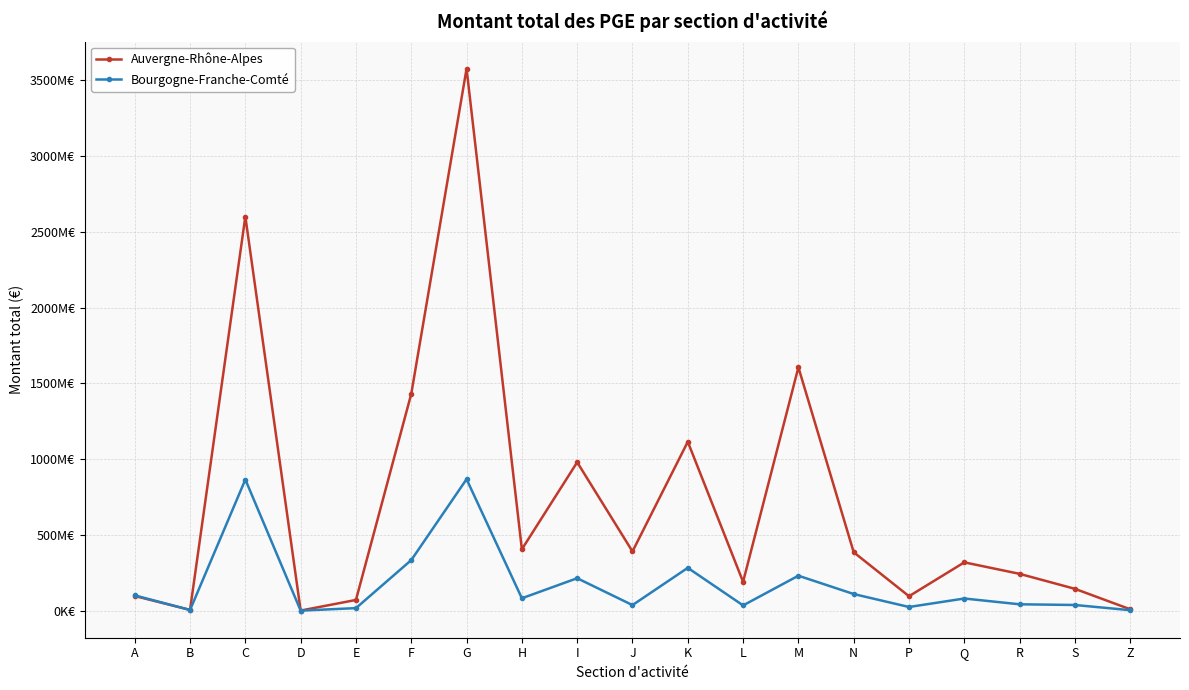

At which category does Bourgogne-Franche-Comté reach its first local valley?

B